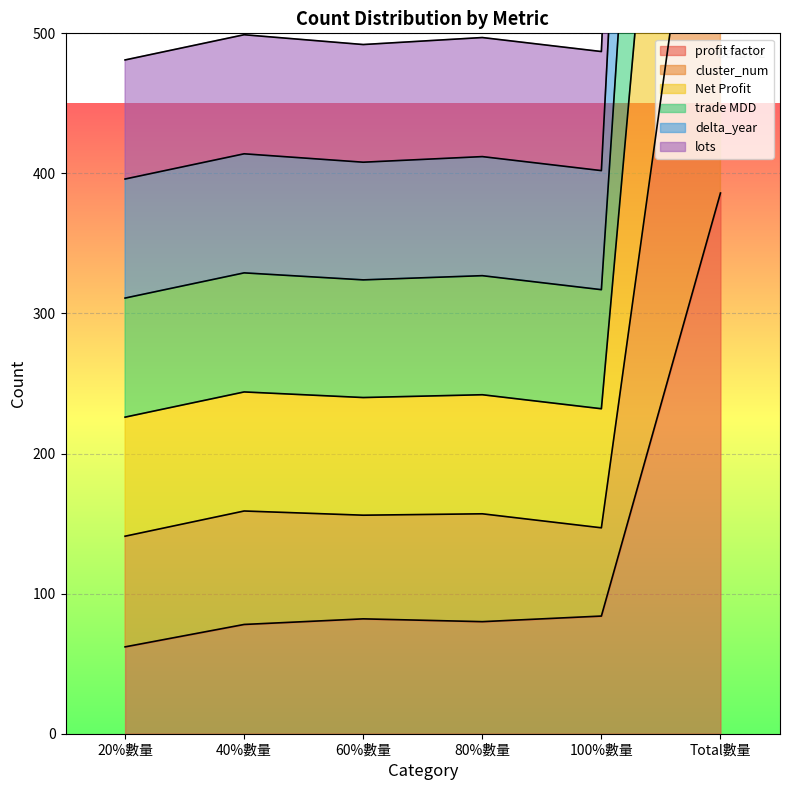

What is the sum of all lots values?

1520